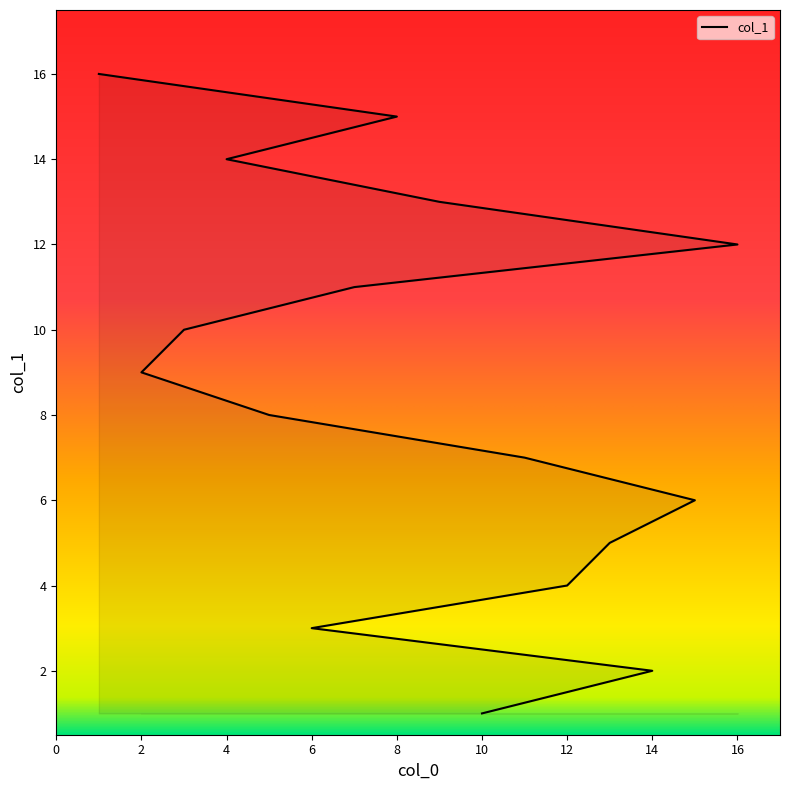

What is the greatest value displayed?

16